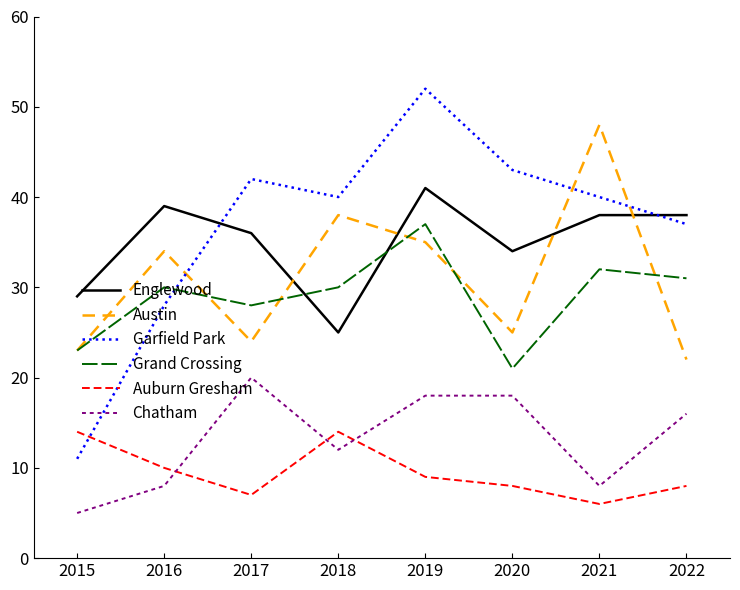

Which series changed the most between 2020 and 2022?

Grand Crossing